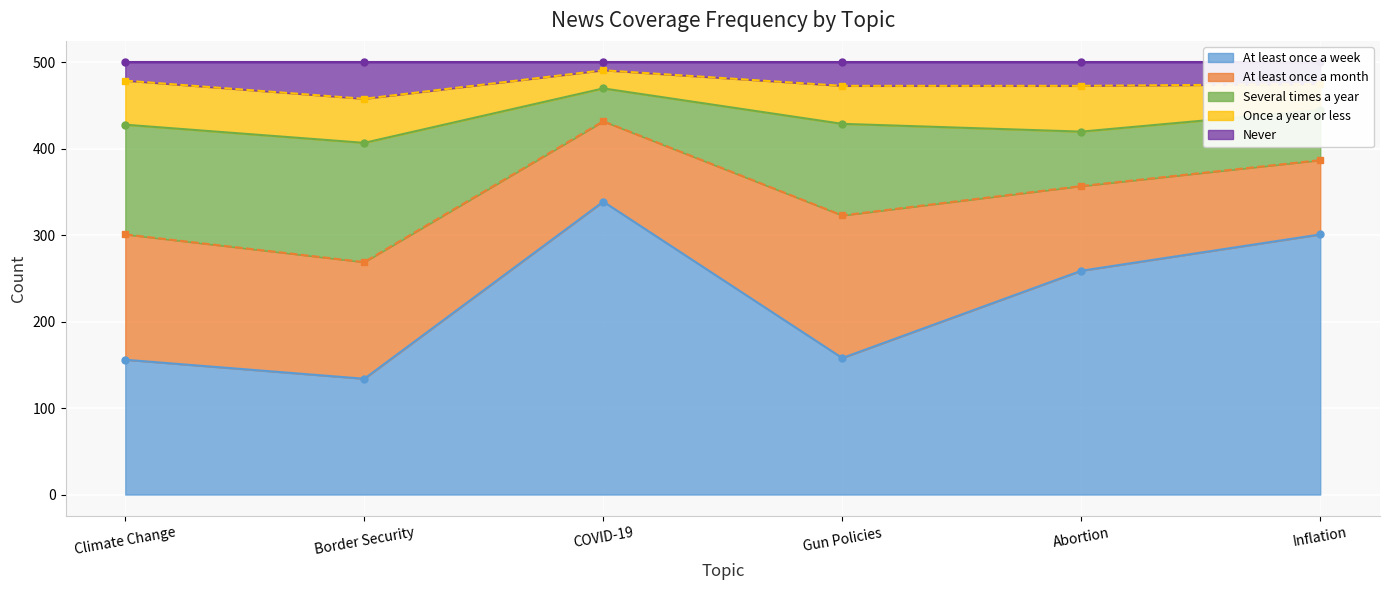

What is the average value of the At least once a week series?

224